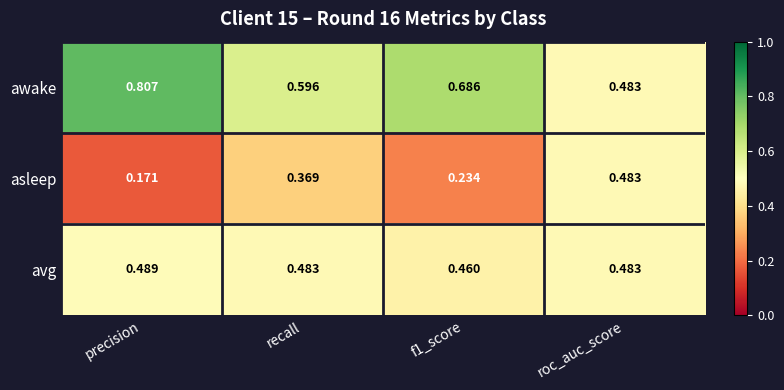

How many data points does each series have?

4